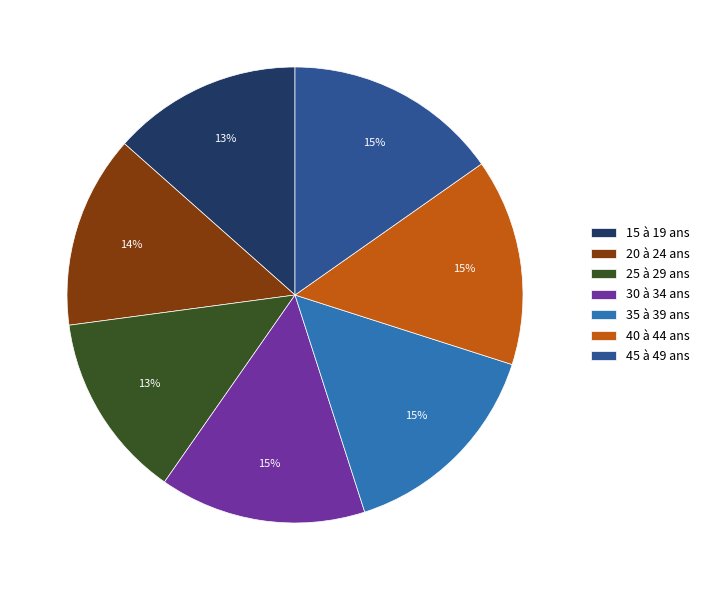

How many segments does this pie chart have?

7